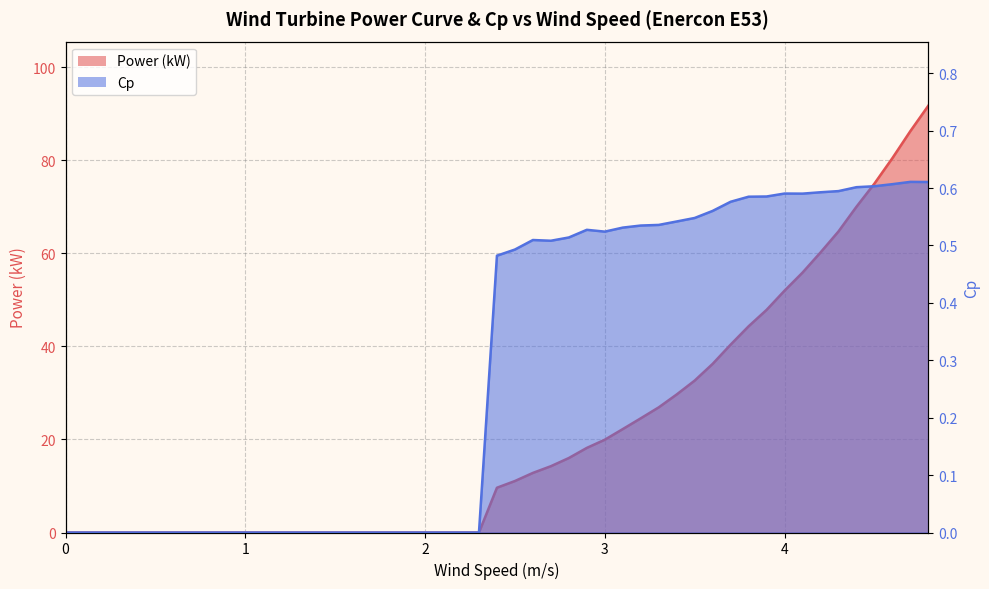

True or false: Cp has a value of 0.6 at 4.5.

True